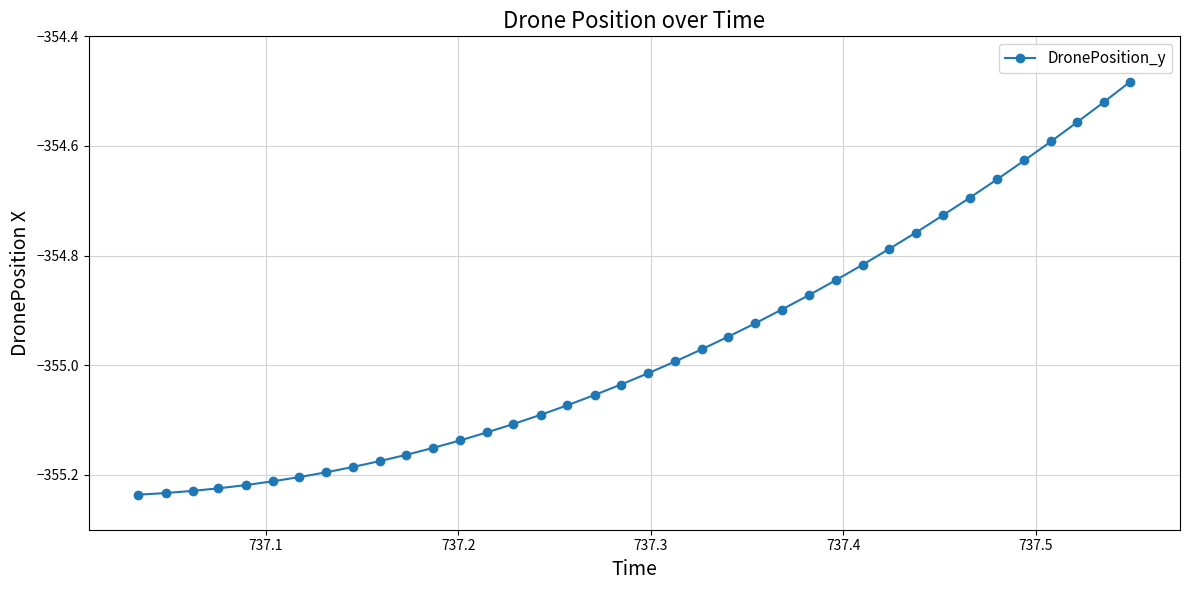

What is the difference between the maximum and minimum values?

0.8